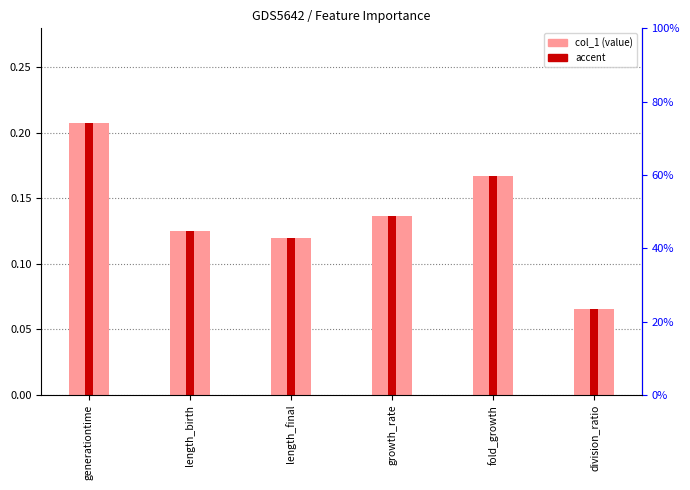

Rank the categories by value from highest to lowest.

generationtime, fold_growth, growth_rate, length_birth, length_final, division_ratio